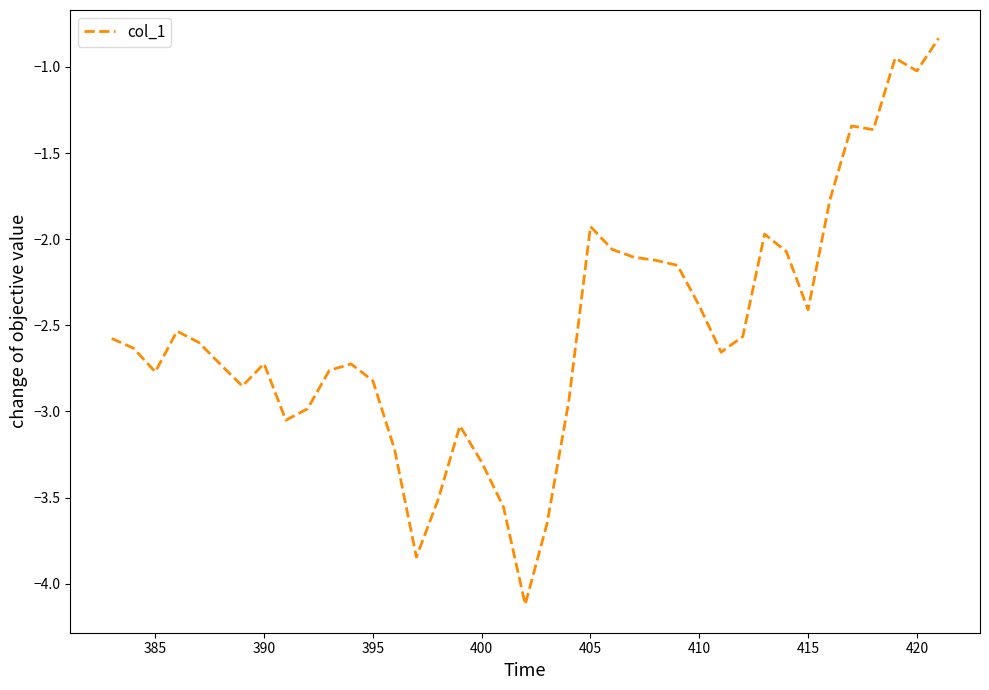

What is the smallest value displayed?

-4.1